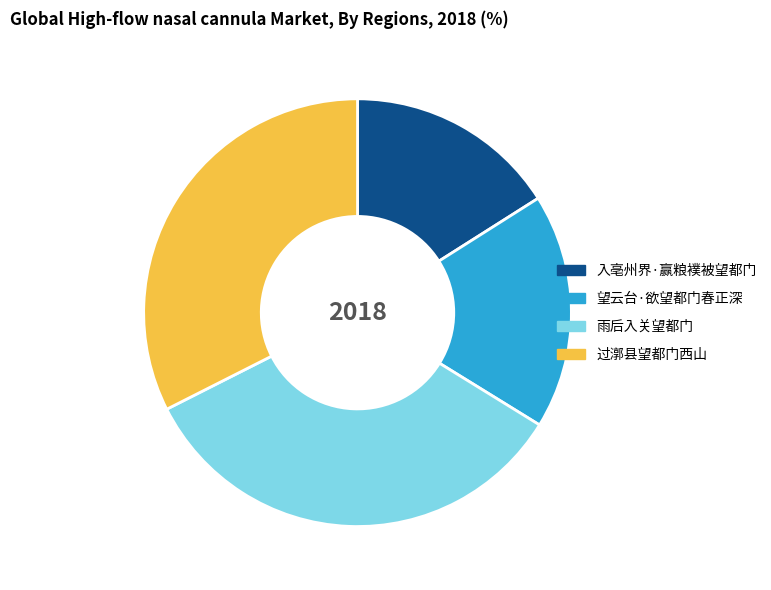

Is the sum of 过漷县望都门西山 and 入亳州界·赢粮襆被望都门 greater than half?

No